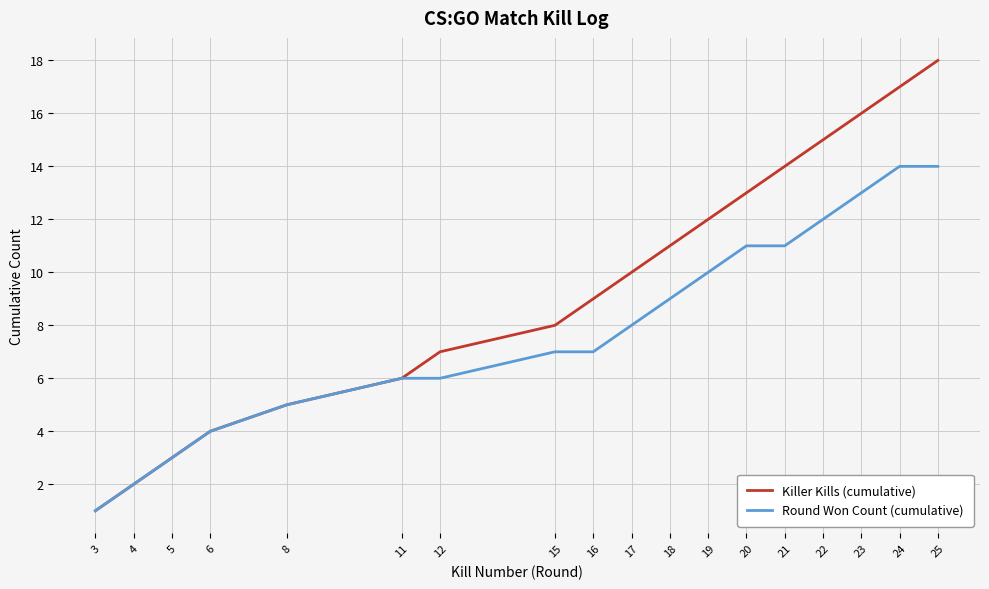

What value does the Round Won Count (cumulative) series have at 18?

9